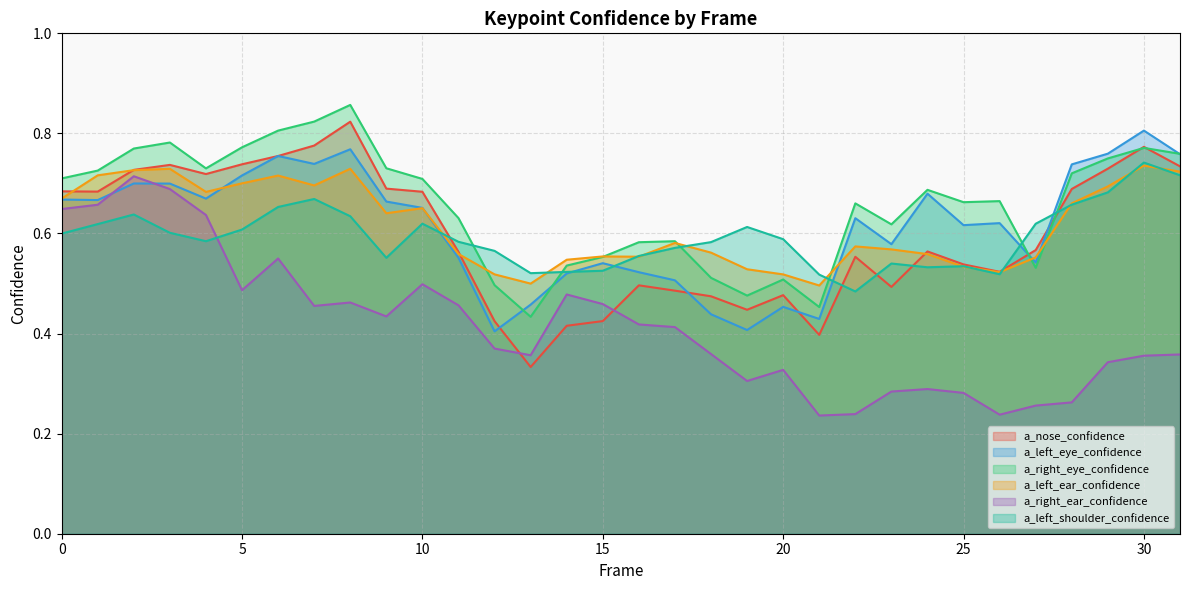

Which category has the highest value in the a_left_shoulder_confidence series?

30